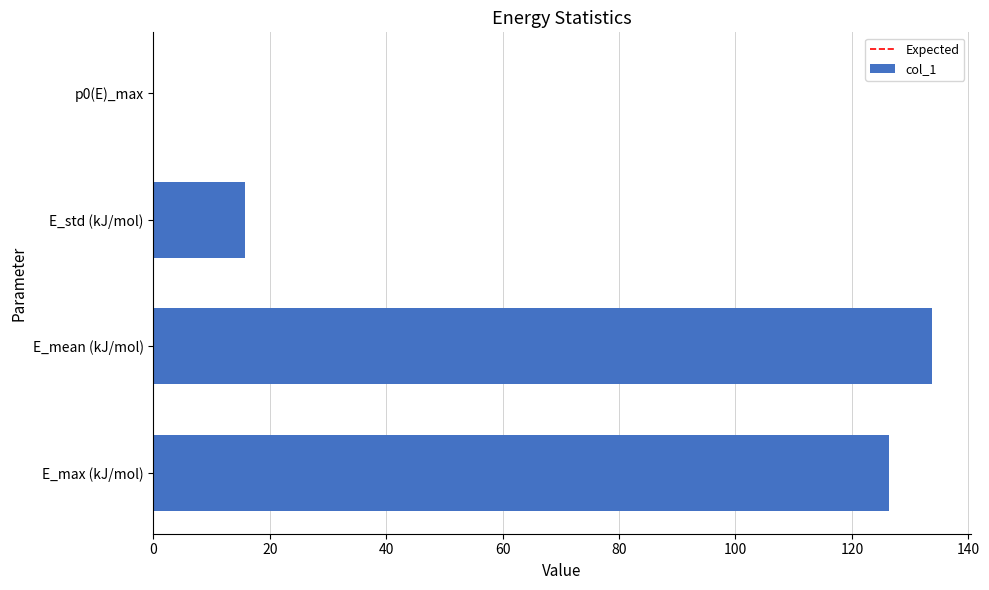

Reading top to bottom, what are all the values shown in this chart?

p0(E)_max=0.1	E_std (kJ/mol)=15.7	E_mean (kJ/mol)=133.7	E_max (kJ/mol)=126.3